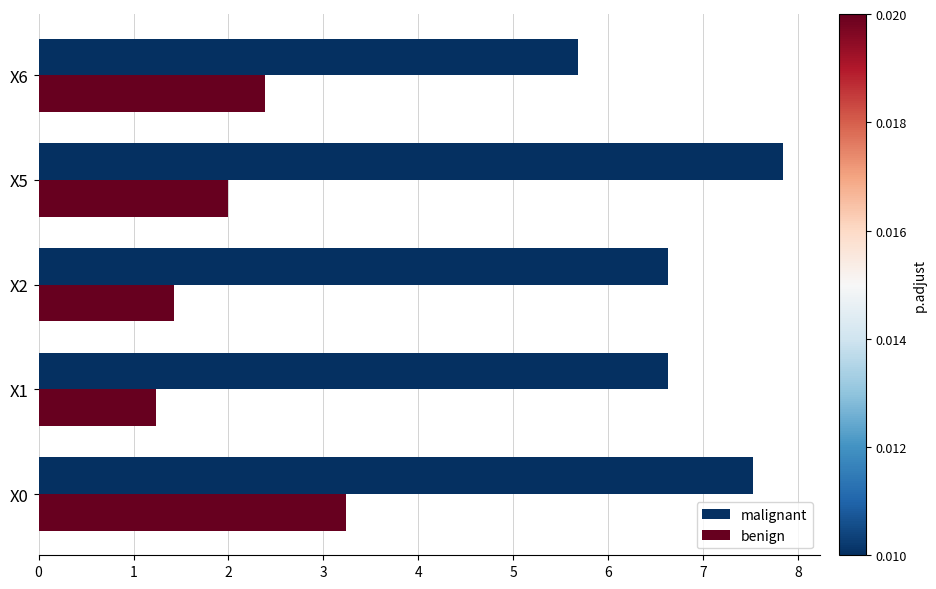

At which label does malignant reach its peak?

X5